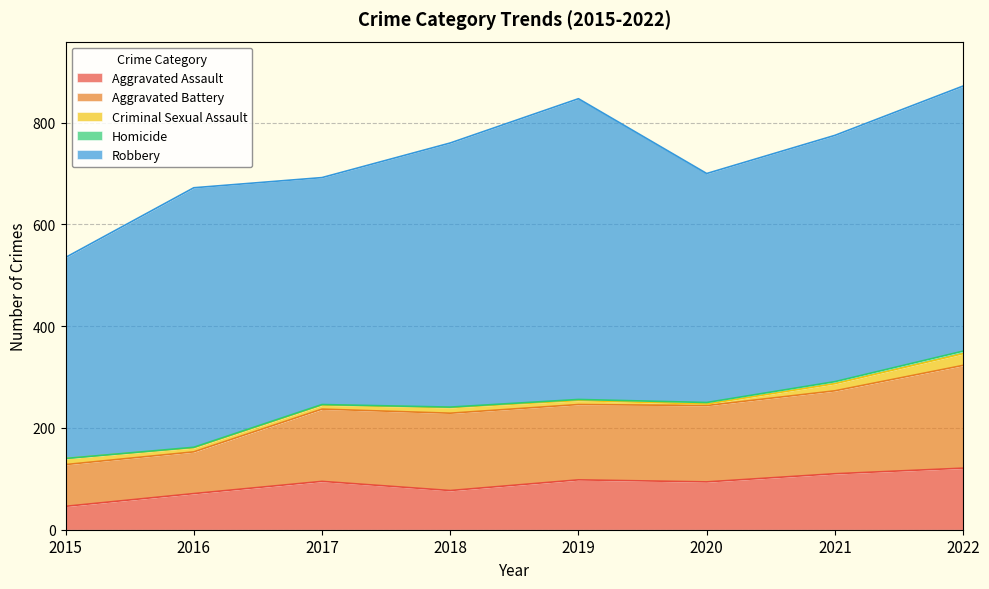

Which series changed the most between 2019 and 2020?

Robbery